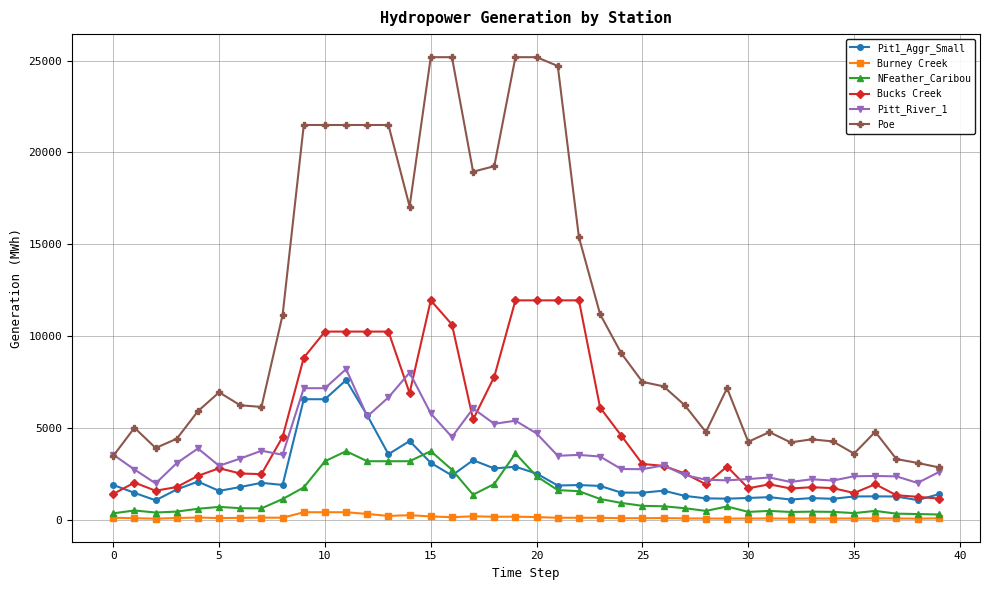

What is the value of the Bucks Creek point at the 29th from the left?

1932.3